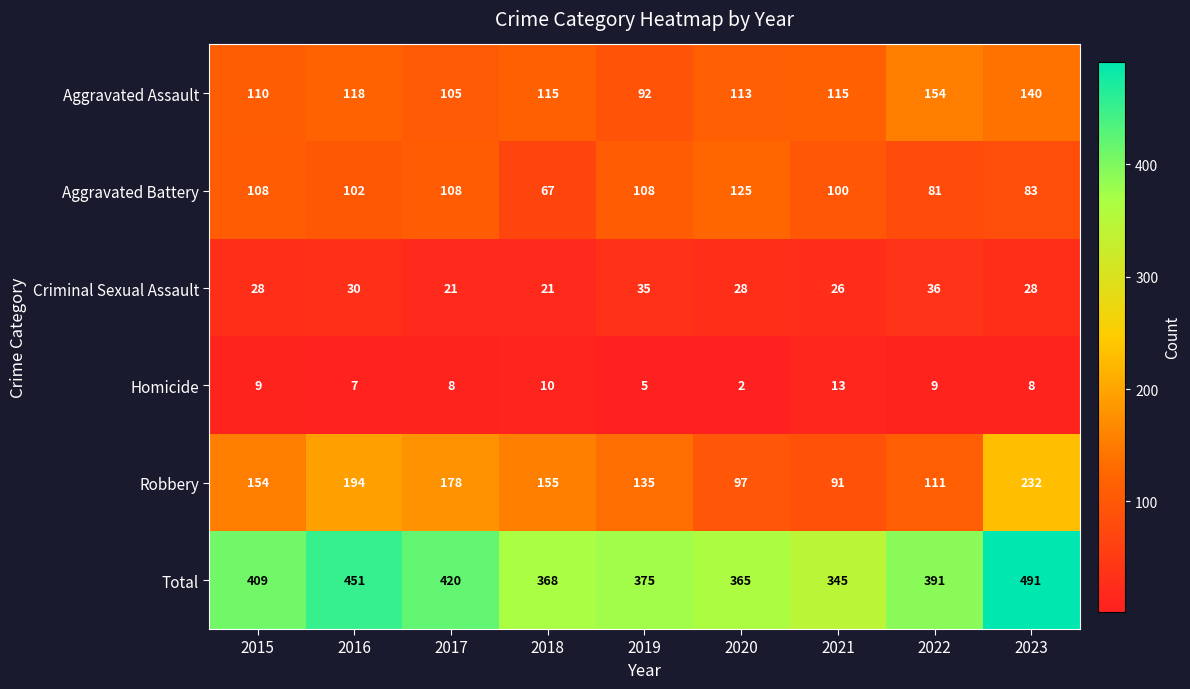

The value of Homicide at 2016 is 11. True or false?

False